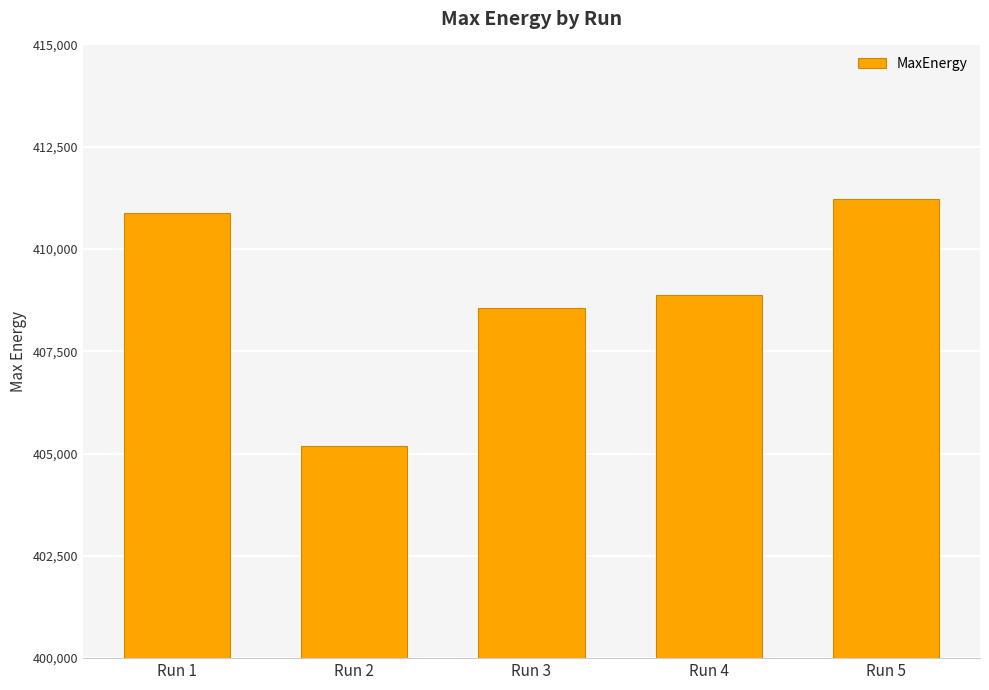

Rank the categories by value from highest to lowest.

Run 5, Run 1, Run 4, Run 3, Run 2